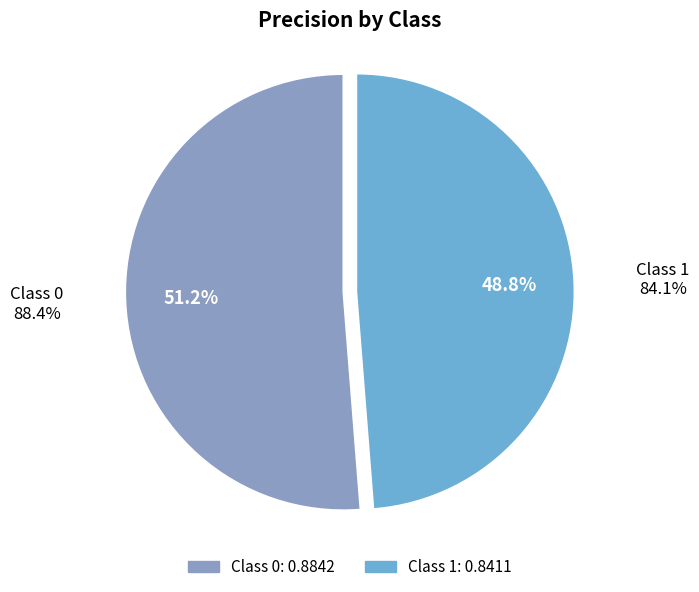

Which category has the smallest portion of the pie?

1